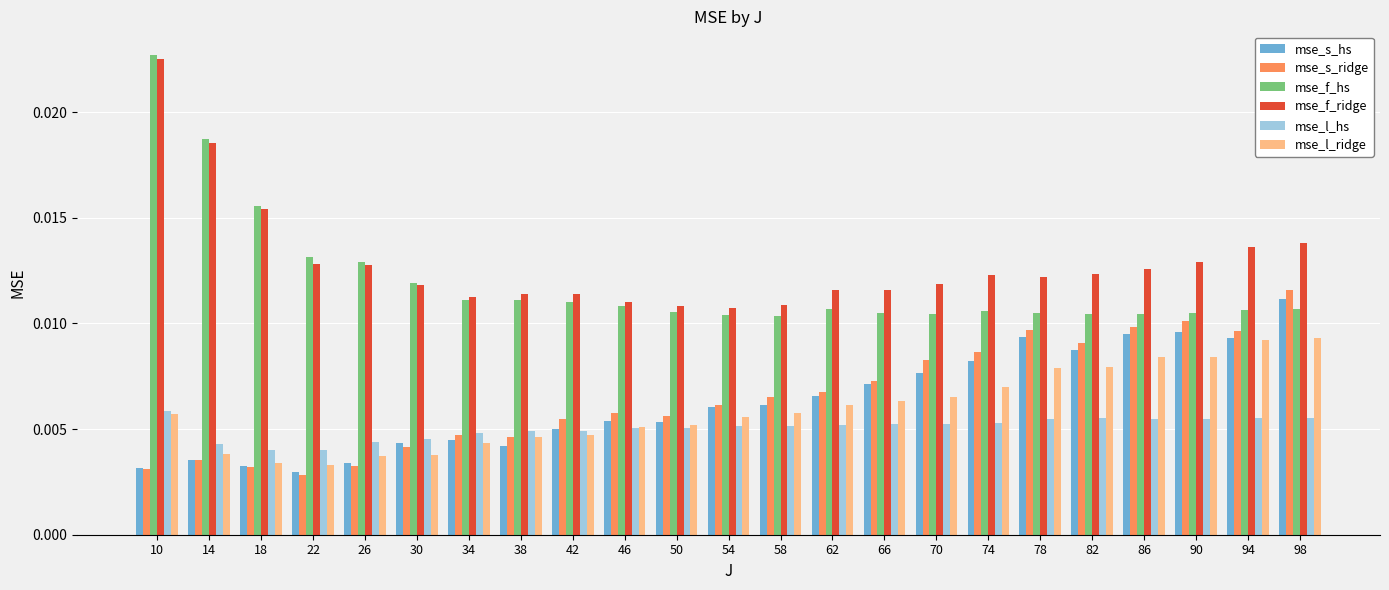

What is the sum of all mse_s_hs values?

0.1